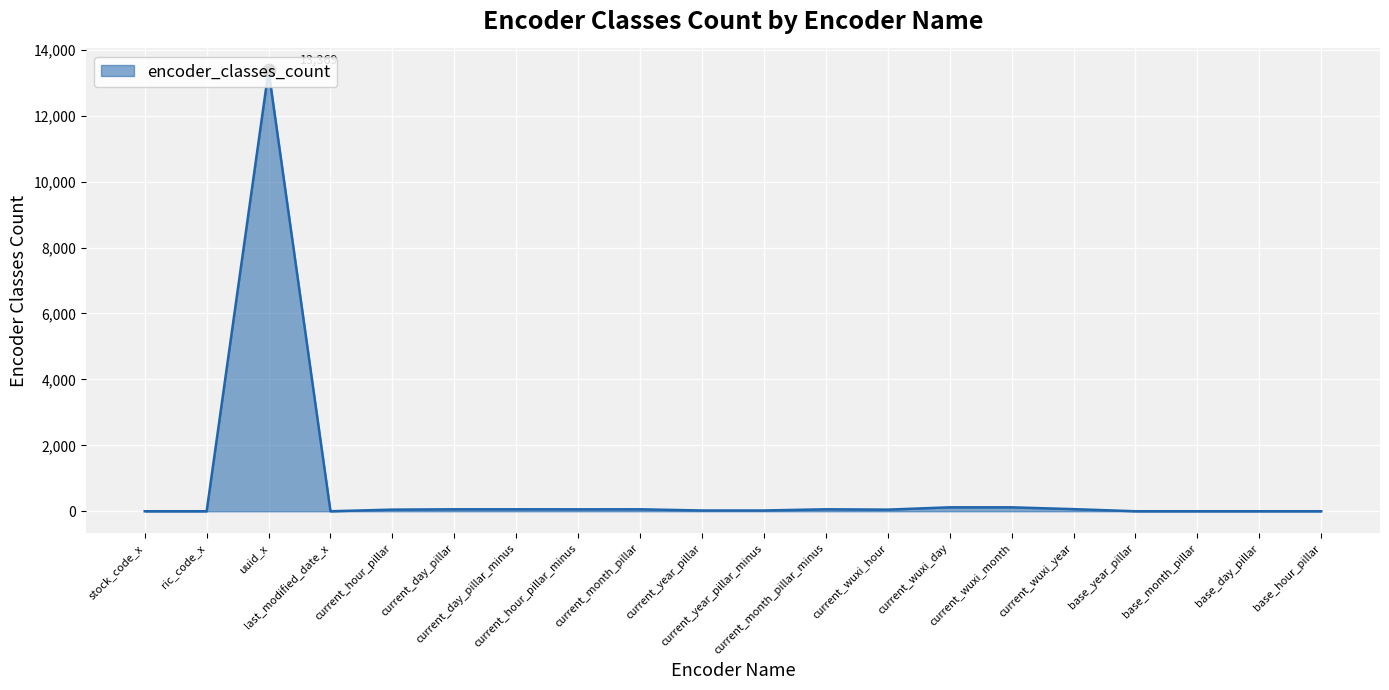

What is the change in value from current_wuxi_year to base_hour_pillar?

-64